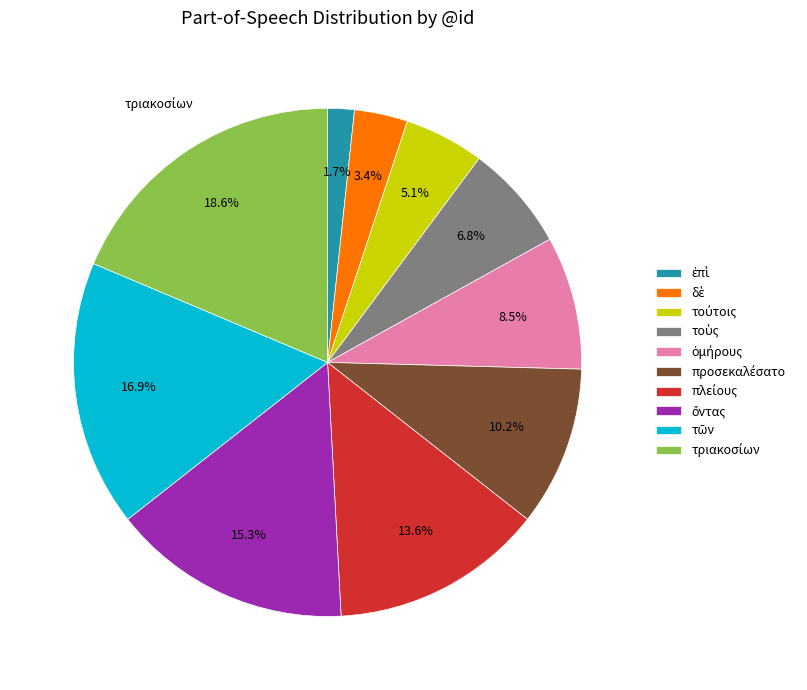

Is there any slice that represents more than half of the pie?

No